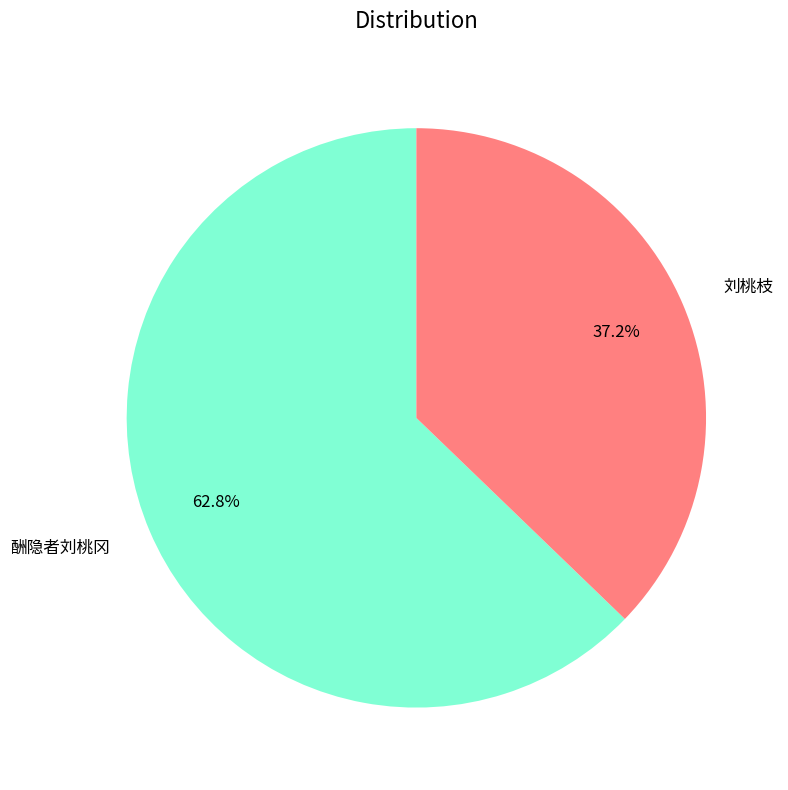

What portion of the pie excludes 酬隐者刘桃冈?

37.2%